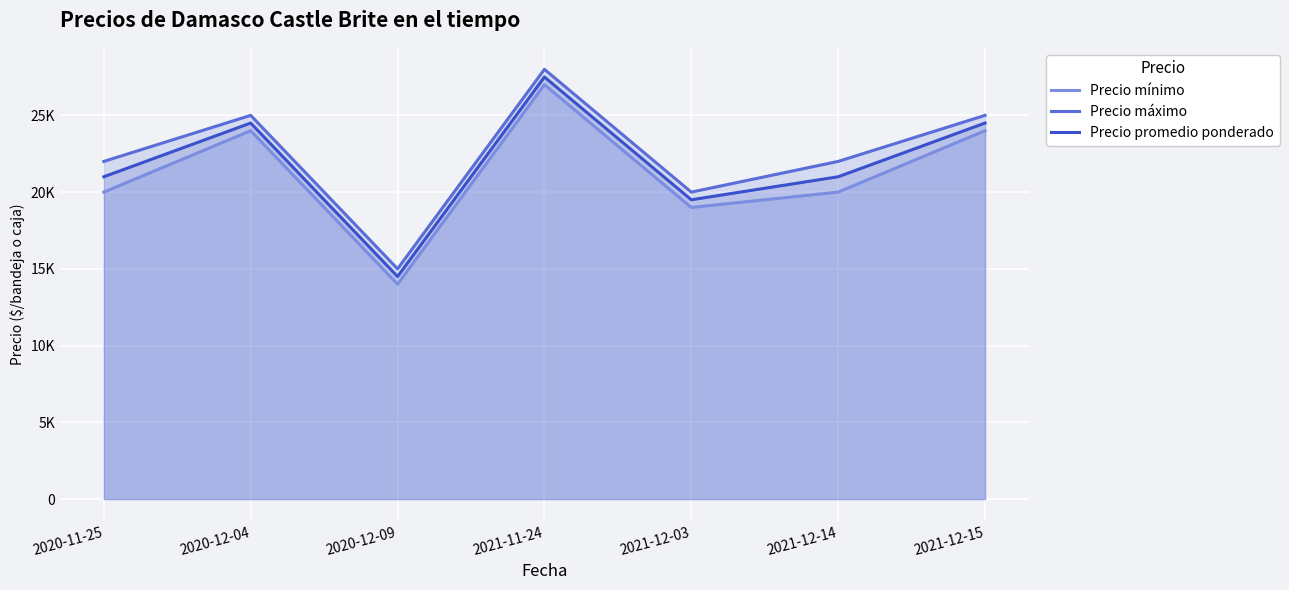

How many interior local valleys does the Precio máximo series have?

2